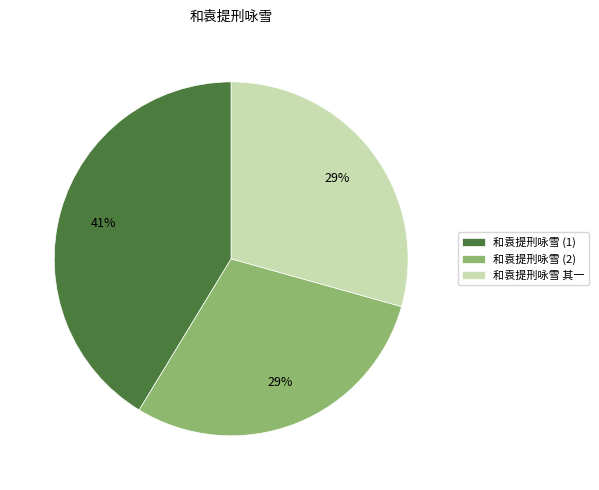

To the nearest percent, what is the difference between the largest and smallest slice percentages?

12%